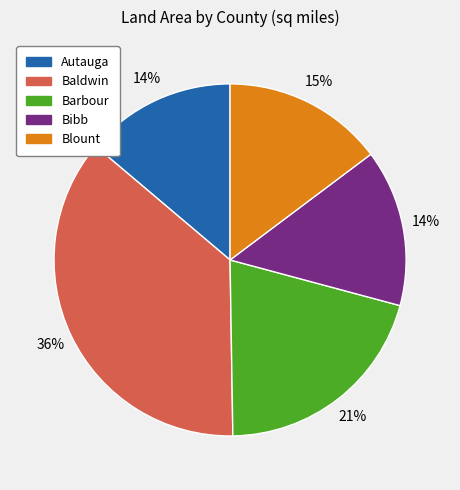

To the nearest percent, what percentage of the pie is Barbour?

21%